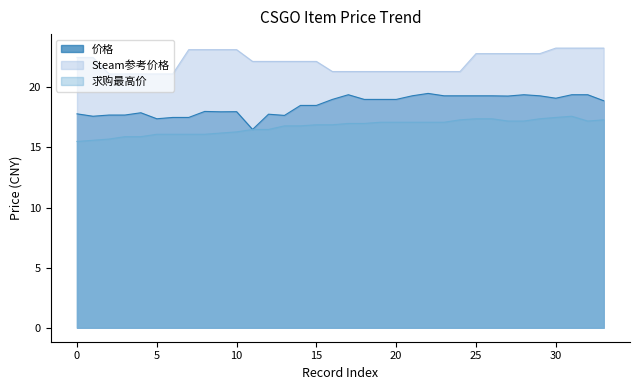

What is the maximum value shown in the chart?

23.3